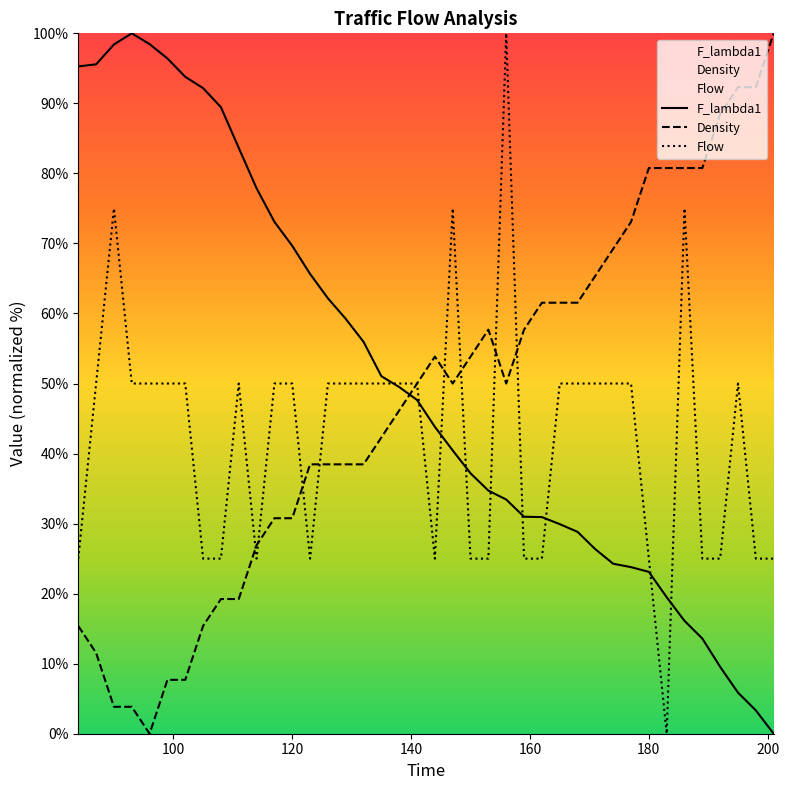

True or false: F_lambda1 and Density intersect in this chart.

True